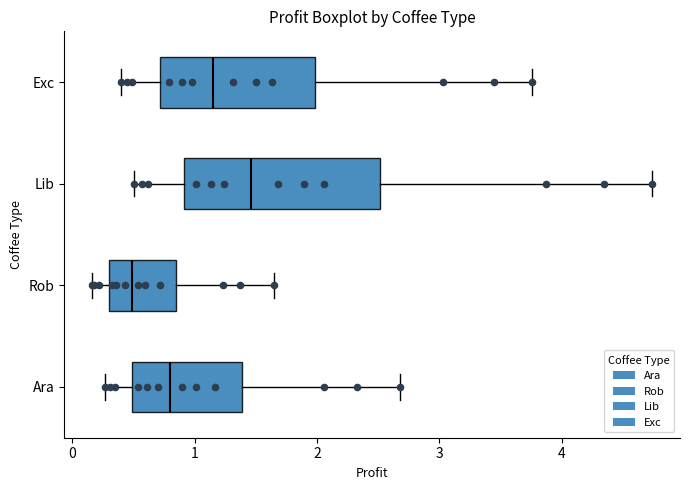

Which box is the widest, from its left edge to its right edge?

Lib